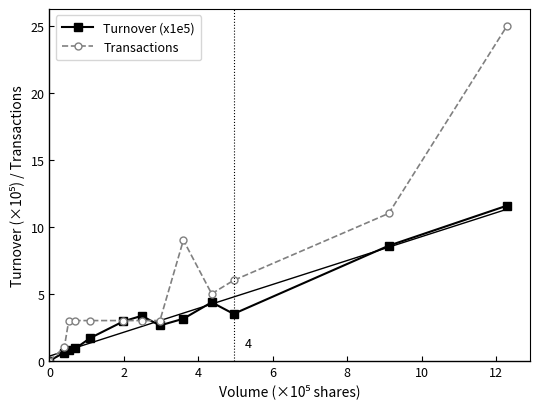

What is the value of the Turnover (x1e5) point at the 4th from the left?

0.9